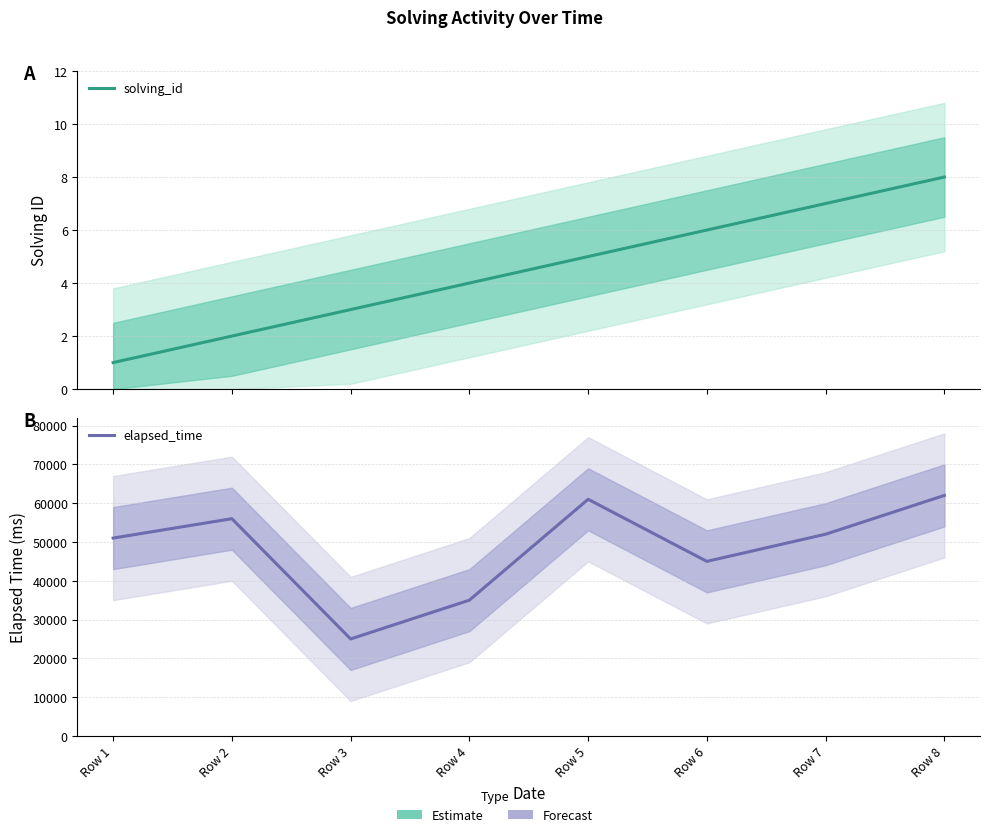

At which label is solving_id closest to 4?

Row 4